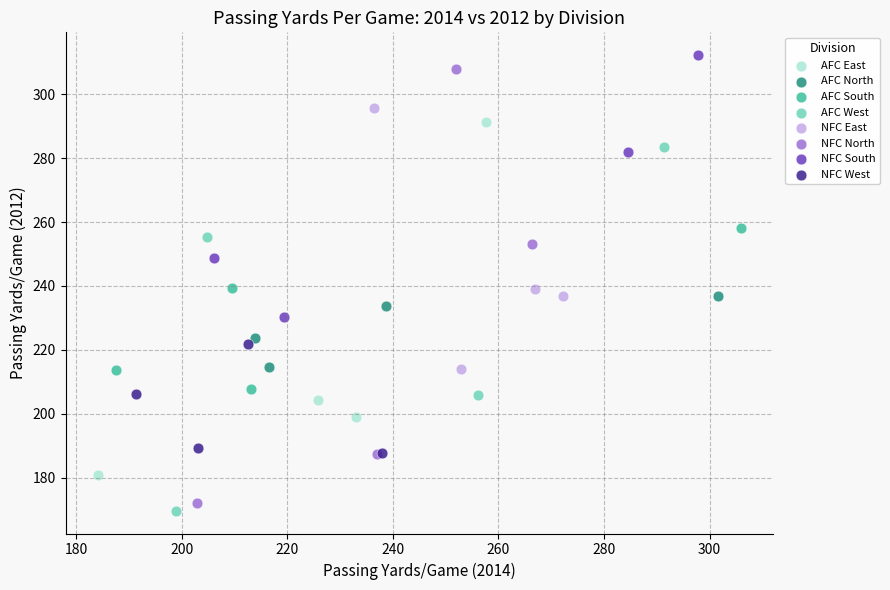

What are all the series names shown in the legend?

AFC East, AFC North, AFC South, AFC West, NFC East, NFC North, NFC South, NFC West